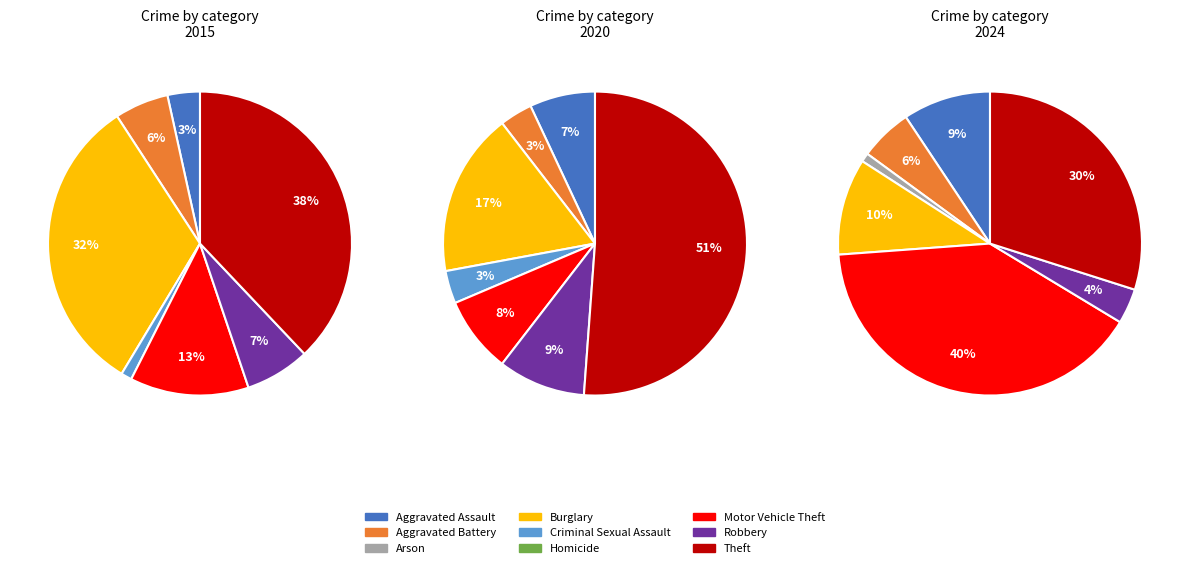

To the nearest percent, what is the average slice percentage?

11%